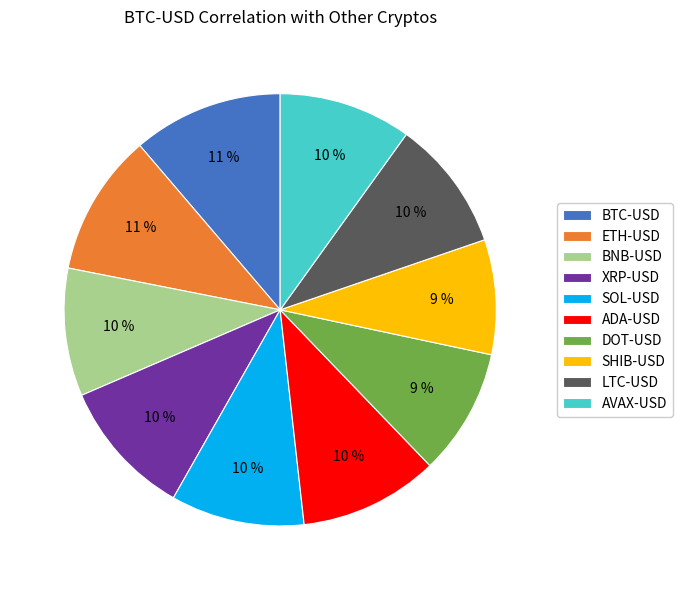

Combined, do DOT-USD and SOL-USD account for over 50%?

No